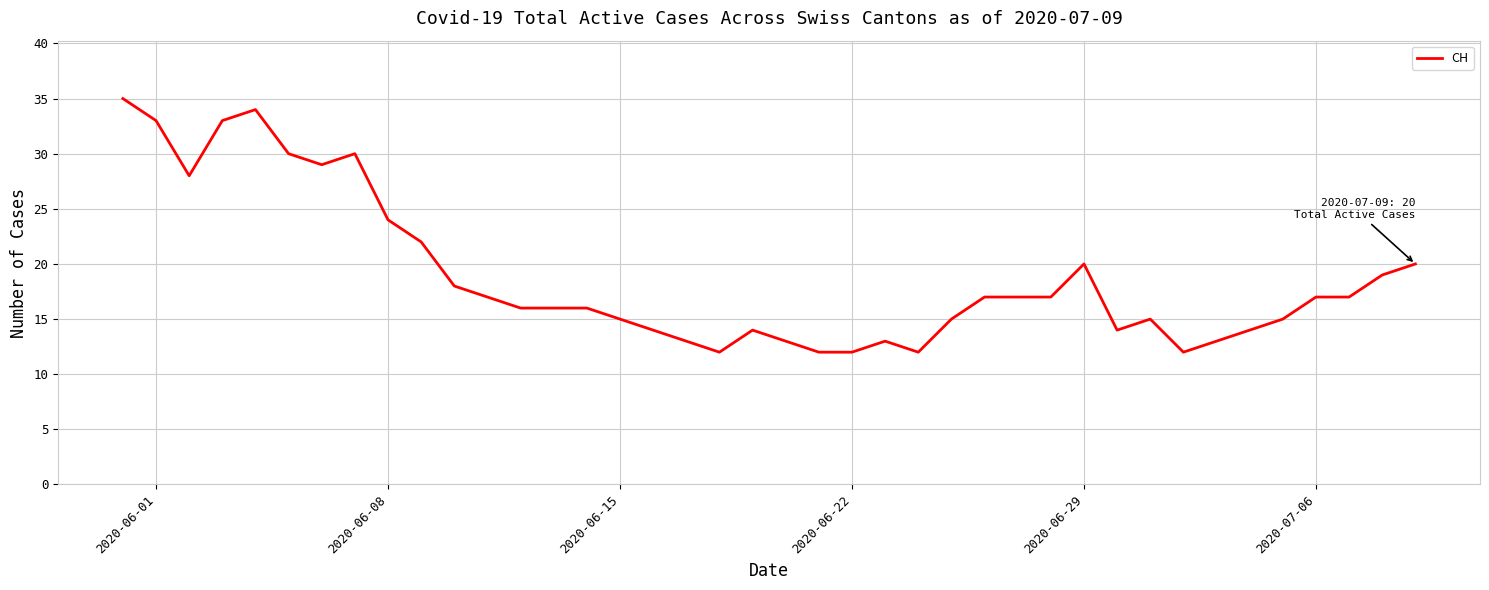

What is the smallest value displayed?

12